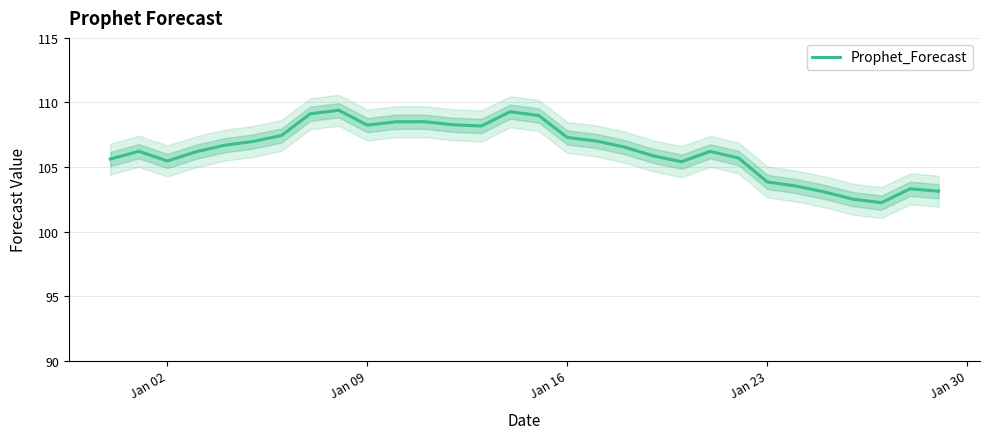

Count the number of data series in this chart.

1